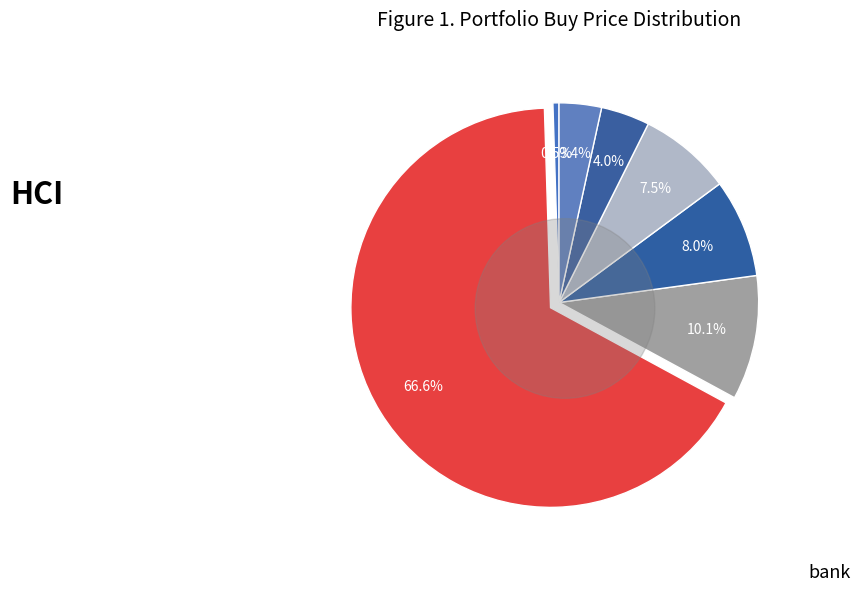

Which category accounts for the majority?

HCI